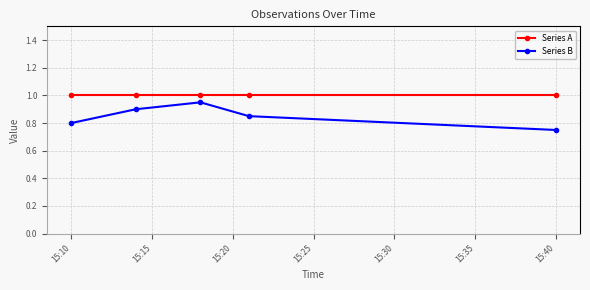

At how many categories does at least one series exceed 0?

5